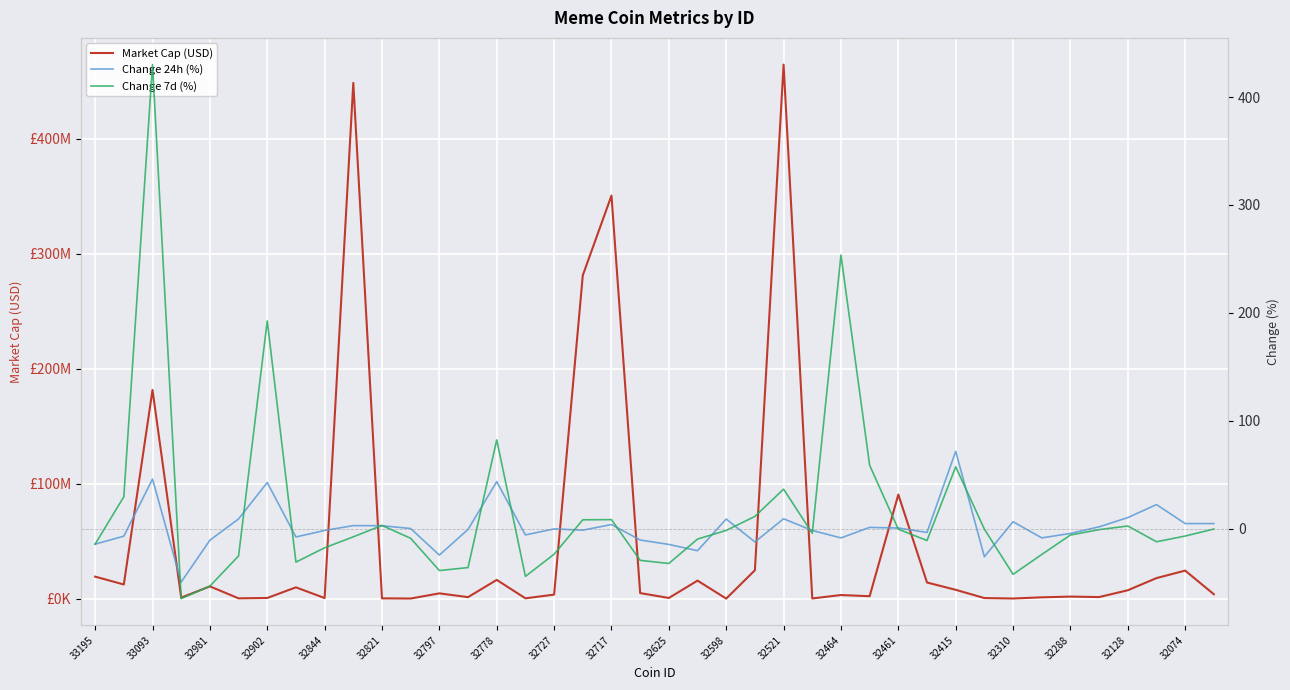

What position from the left is 32844?

9